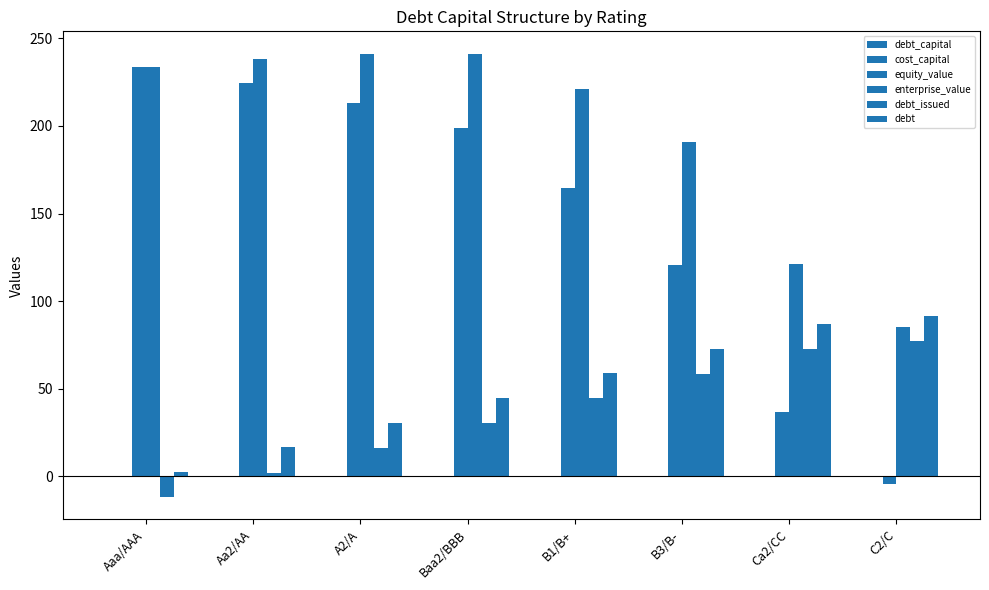

Where does the debt series first go above 58?

B1/B+